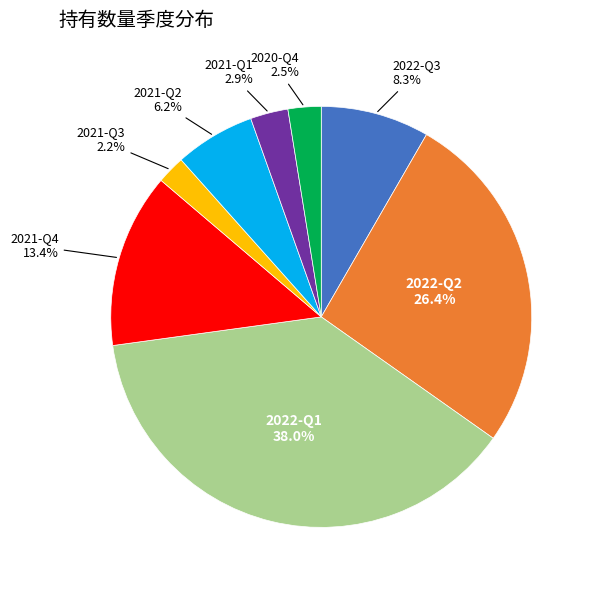

Is there any slice that represents more than half of the pie?

No